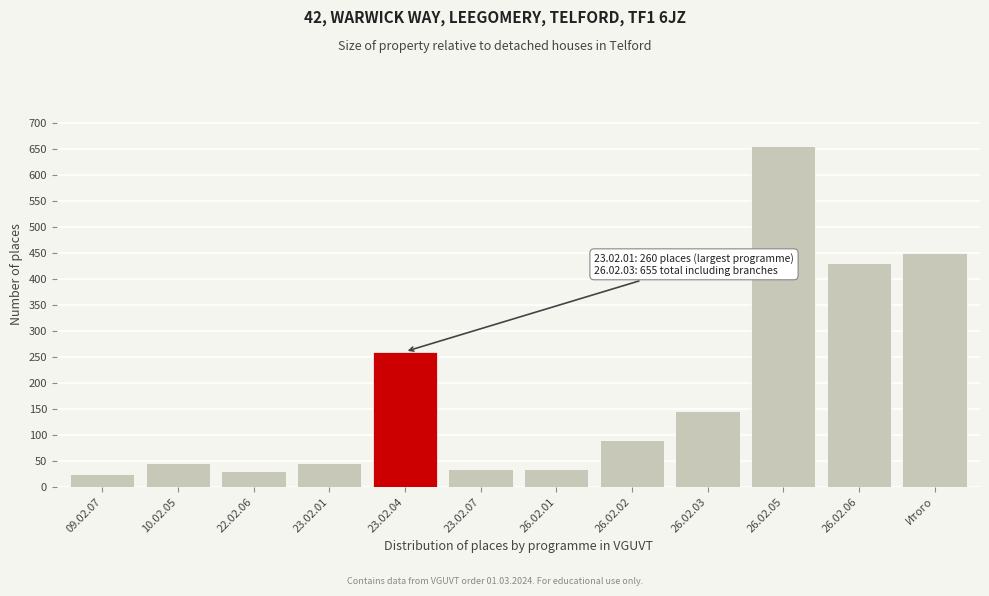

Reading right to left, list all the values displayed in this chart.

Итого=450	26.02.06=430	26.02.05=655	26.02.03=145	26.02.02=90	26.02.01=35	23.02.07=35	23.02.04=260	23.02.01=45	22.02.06=30	10.02.05=45	09.02.07=25